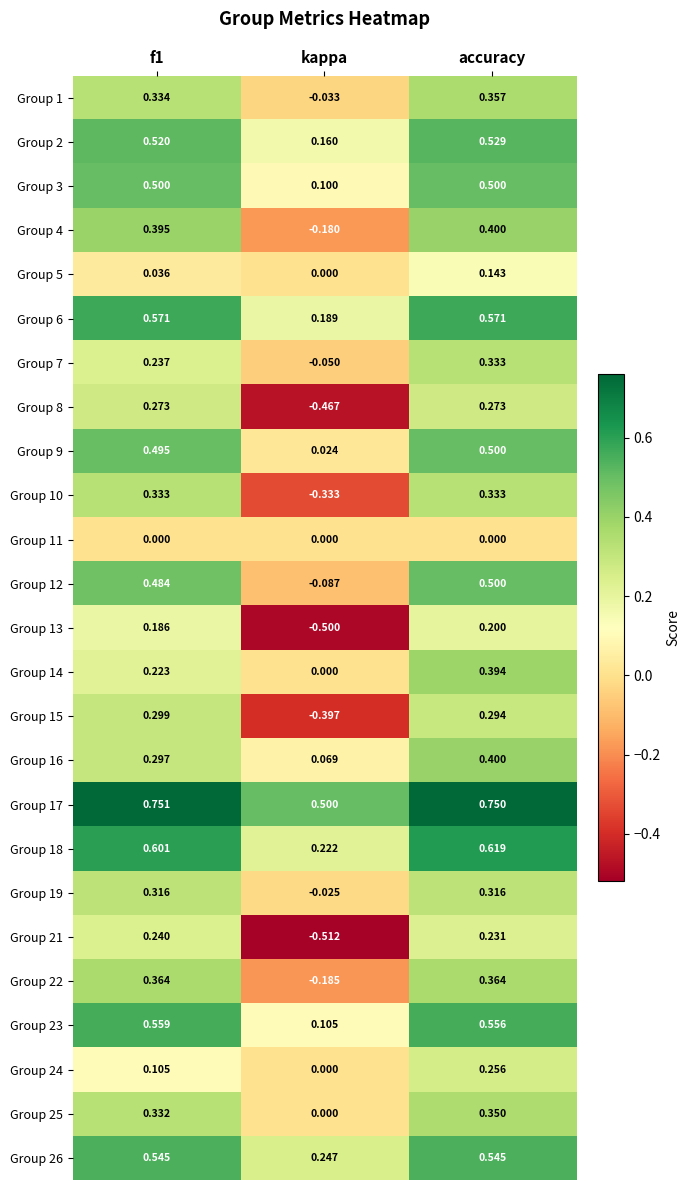

Where is Group 19 nearest to the value 0?

kappa